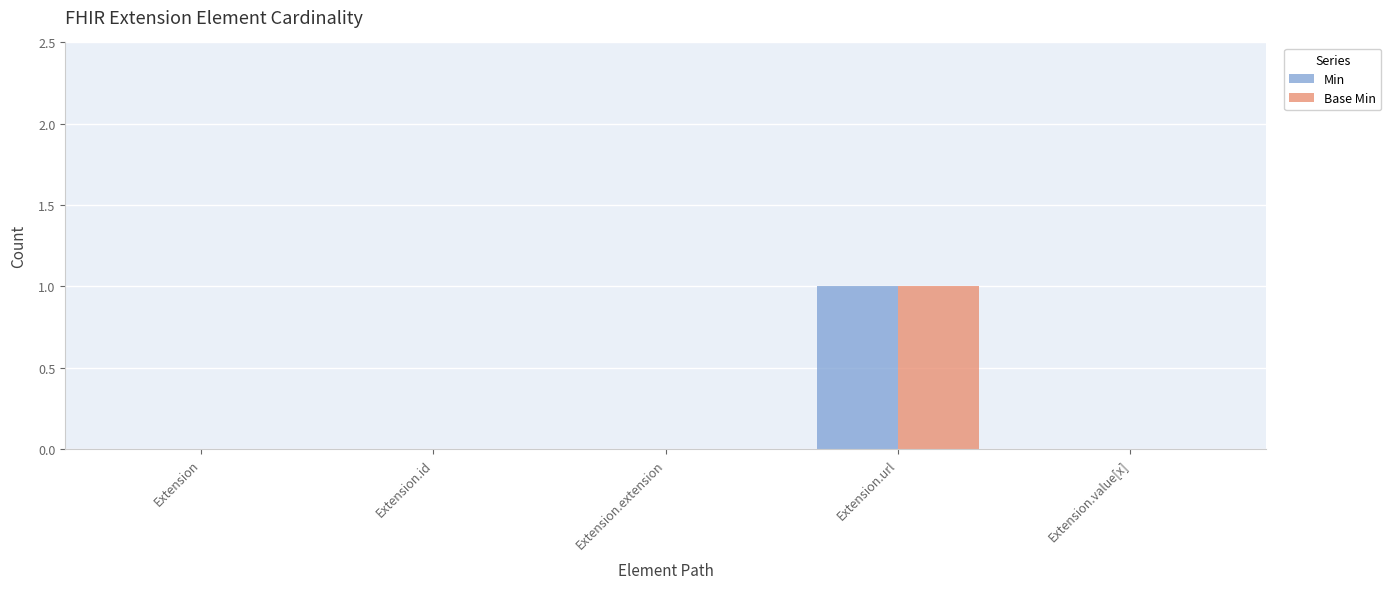

Is it true that Min equals 1 at Extension.value[x]?

False